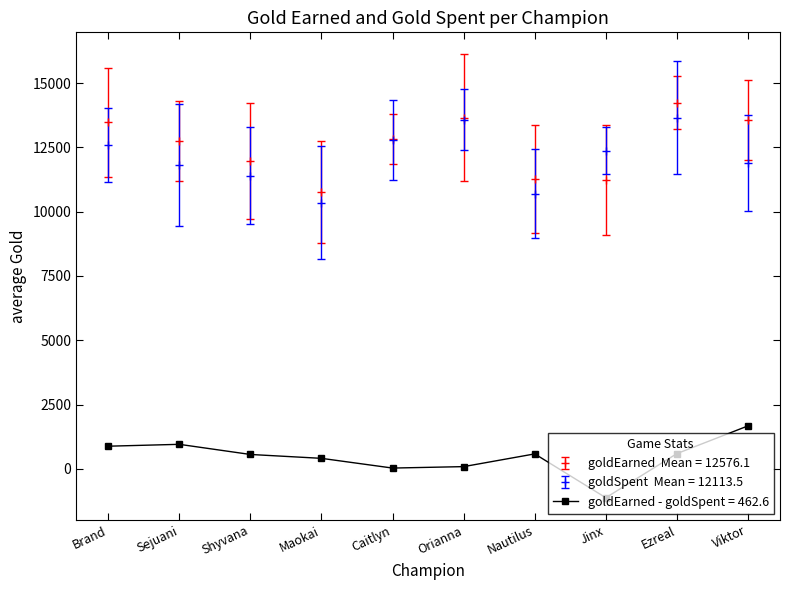

What is the label of the 2nd point from the left?

Sejuani